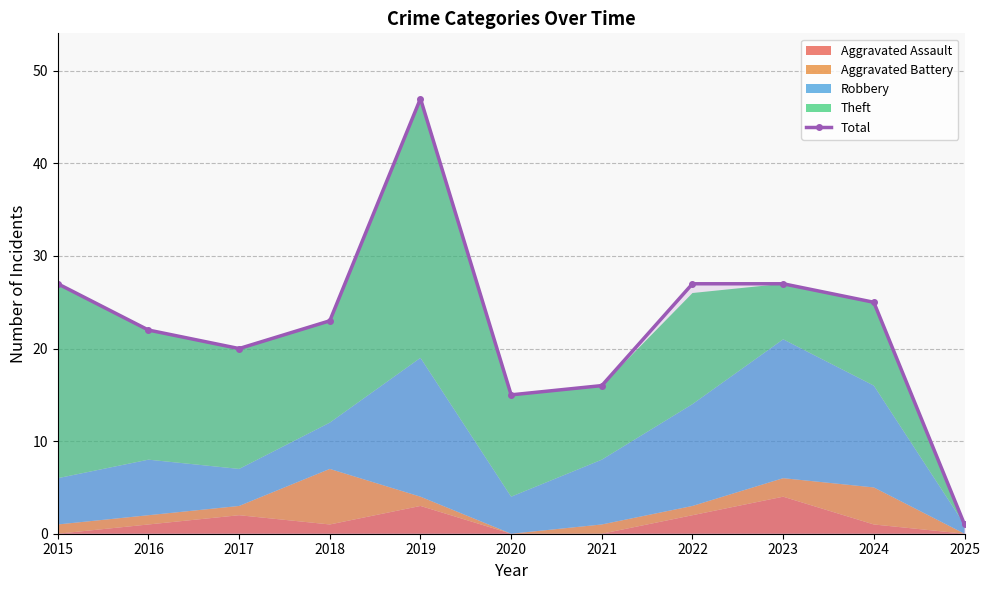

What is the maximum value shown in the chart?

47